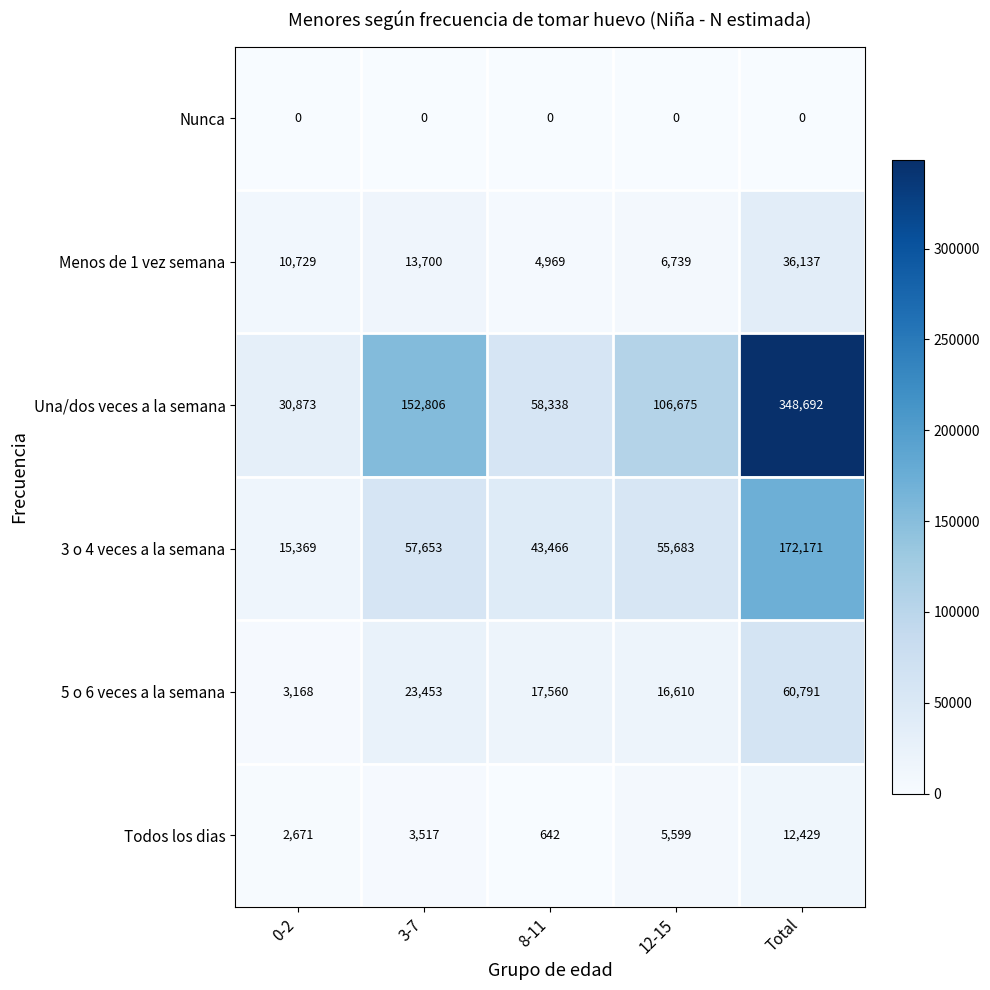

Is it true that Una/dos veces a la semana equals 520027 at Total?

False